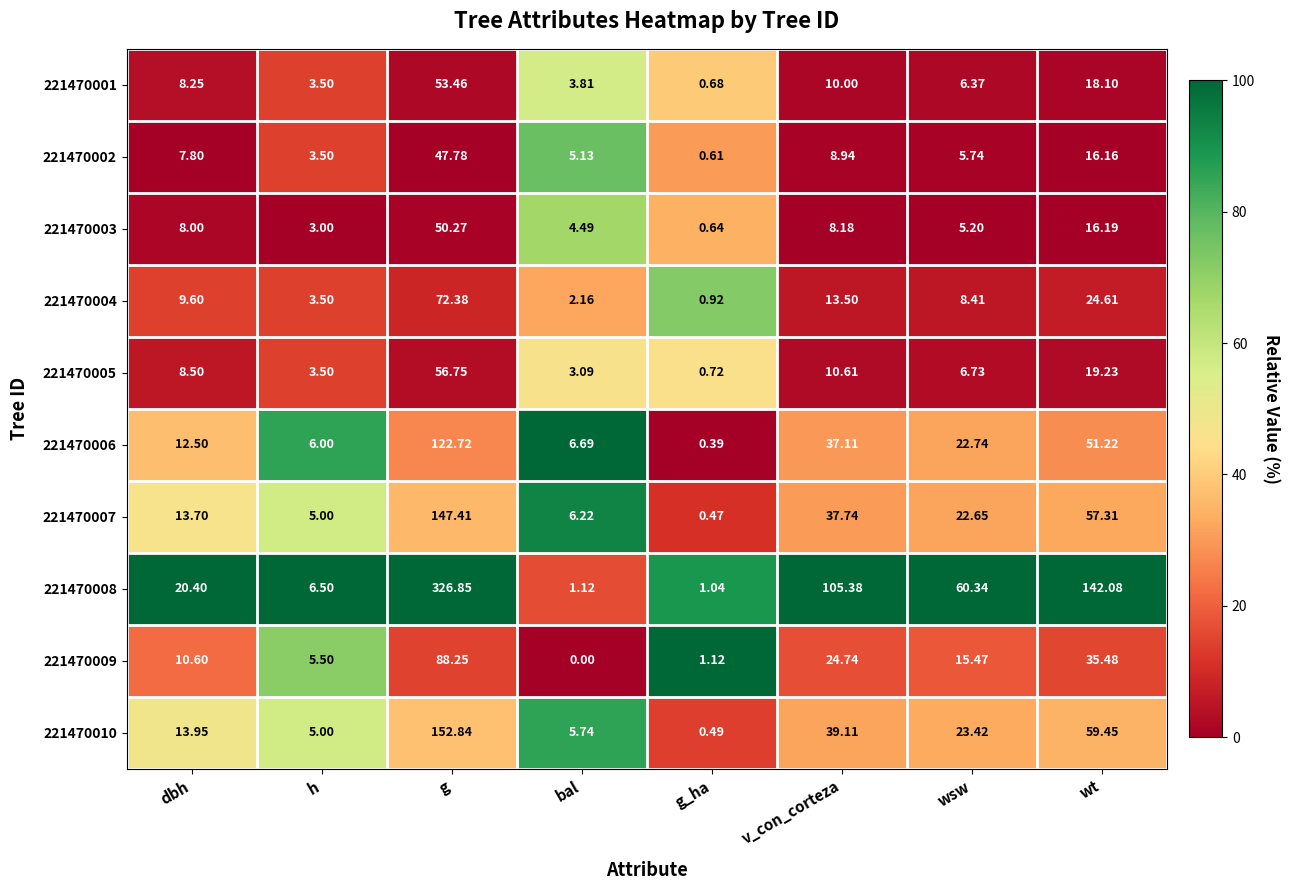

Which category has the highest value across all series?

g